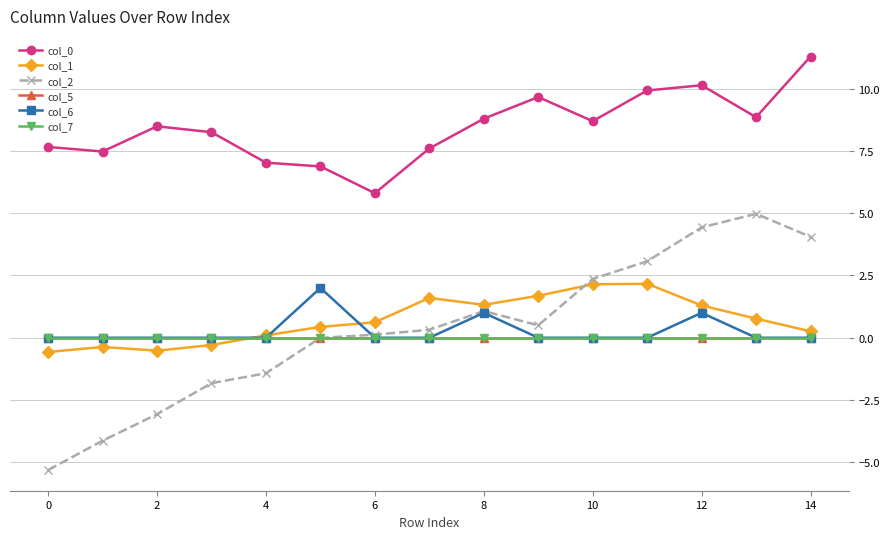

Reading right to left, transcribe all the data shown in this chart.

col_0: 11.3	8.9	10.1	9.9	8.7	9.7	8.8	7.6	5.8	6.9	7.0	8.3	8.5	7.5	7.7
col_1: 0.3	0.8	1.3	2.2	2.1	1.7	1.3	1.6	0.6	0.4	0.1	-0.3	-0.5	-0.4	-0.6
col_2: 4.1	5.0	4.4	3.1	2.4	0.5	1.1	0.3	0.1	-0.0	-1.4	-1.8	-3.1	-4.1	-5.3
col_5: 0.0	0.0	0.0	0.0	0.0	0.0	0.0	0.0	0.0	0.0	0.0	0.0	0.0	0.0	0.0
col_6: 0.0	0.0	1.0	0.0	0.0	0.0	1.0	0.0	0.0	2.0	0.0	0.0	0.0	0.0	0.0
col_7: 0.0	0.0	0.0	0.0	0.0	0.0	0.0	0.0	0.0	0.0	0.0	0.0	0.0	0.0	0.0